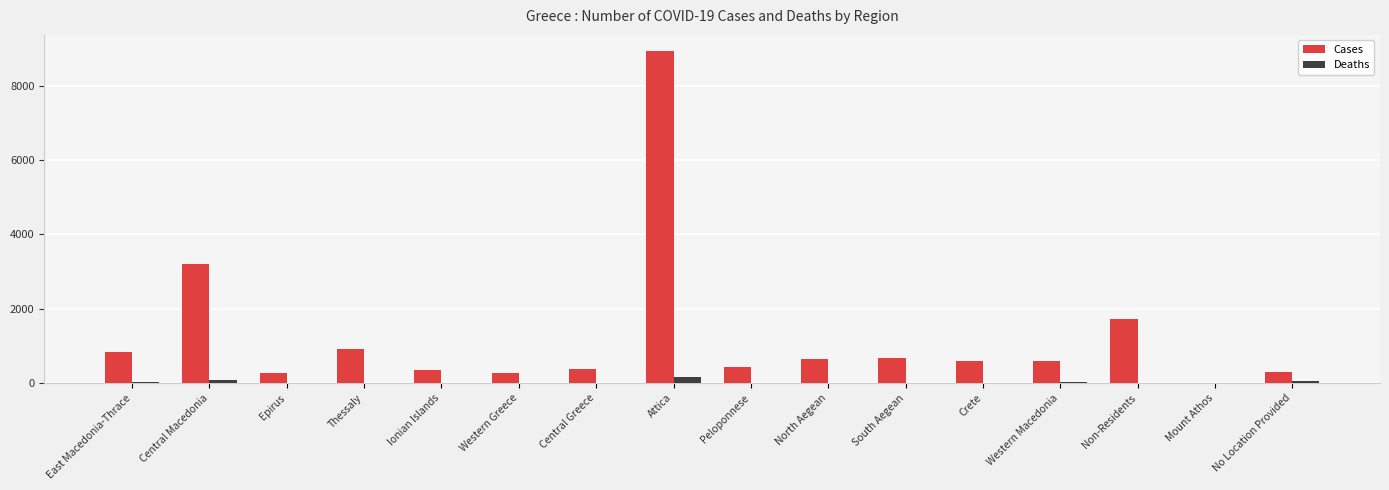

What is the difference between the Cases values at Western Macedonia and Thessaly?

320